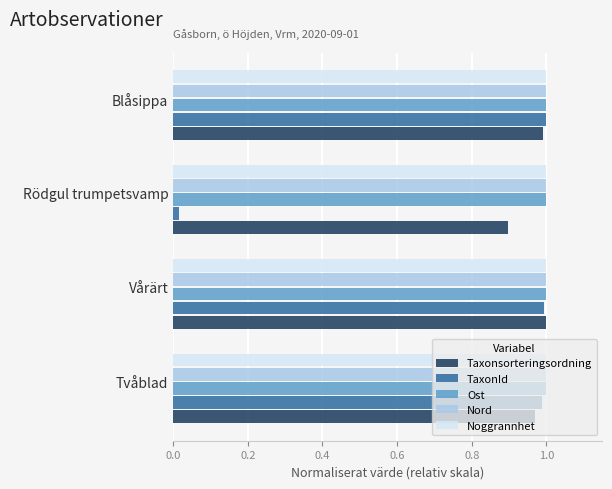

What is the sum of the TaxonId values at Blåsippa and Vårärt?

2.0